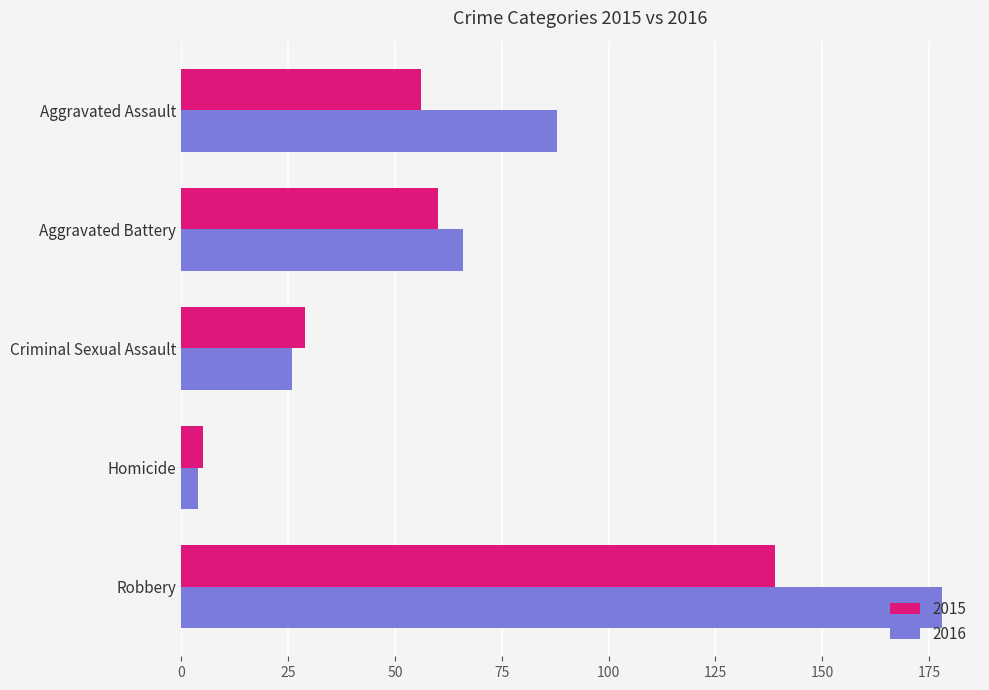

True or false: 2016 has a value of 26 at Criminal Sexual Assault.

True